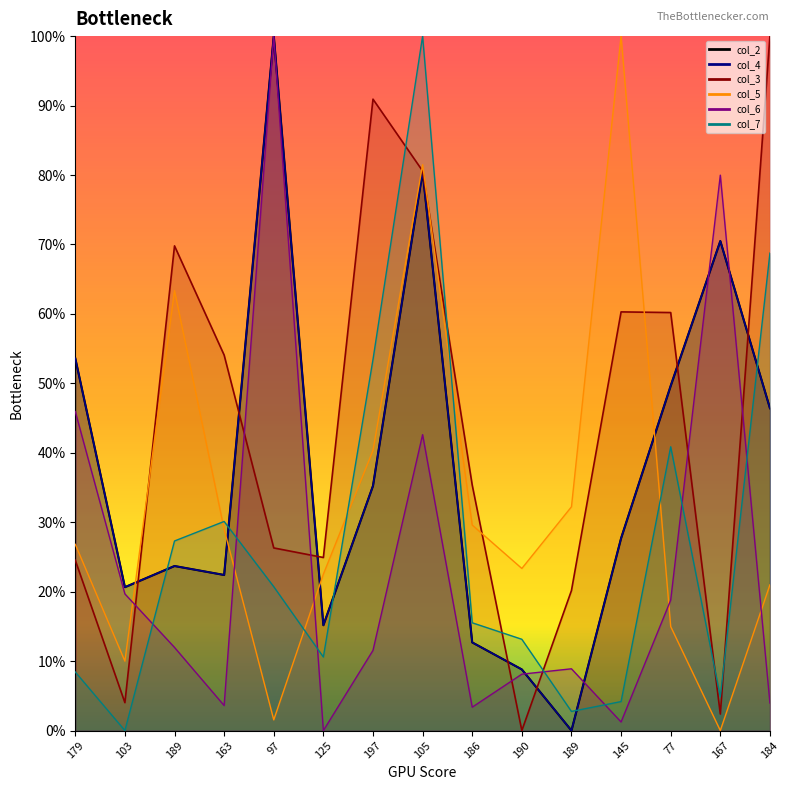

At which category does the chart reach its peak across all series?

97